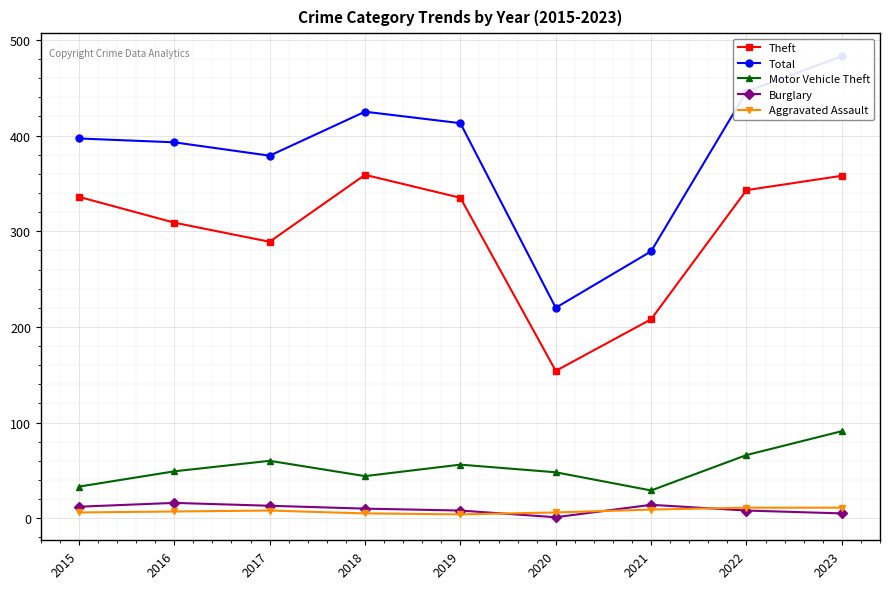

Where is Theft nearest to the value 256?

2017